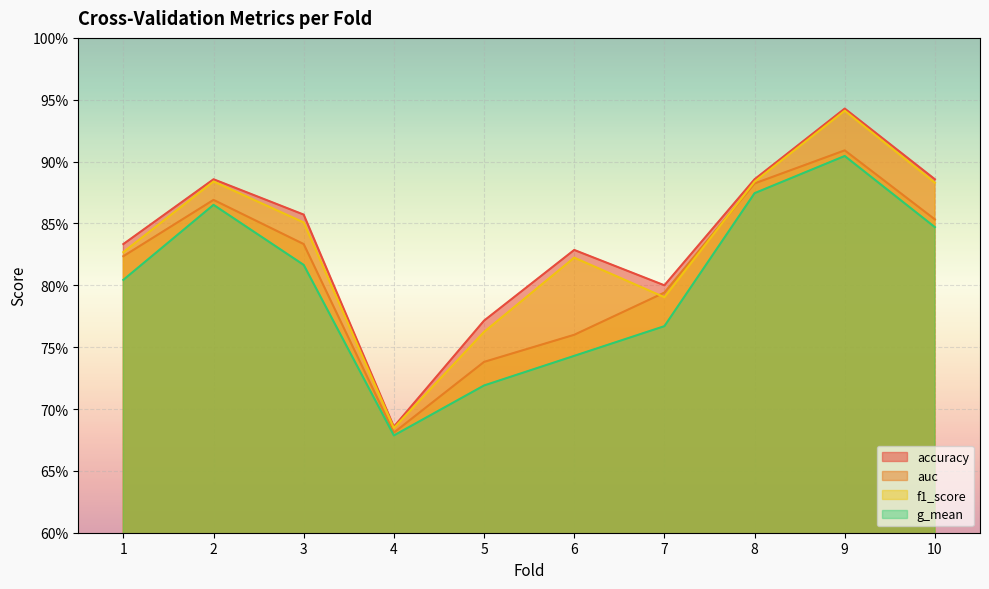

How many intersections are there between f1_score and auc?

2